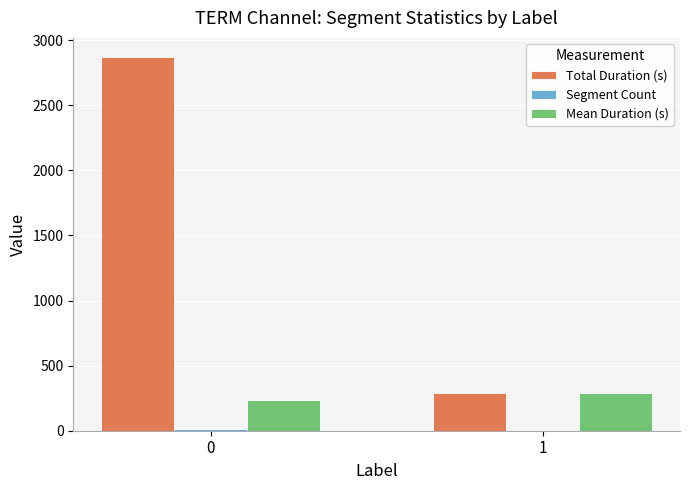

What is the sum of all Total Duration (s) values?

3163.0